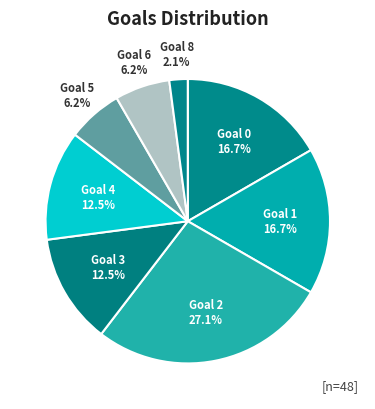

What is the ratio of the value at Goal 0 to the value at Goal 1?

1.0